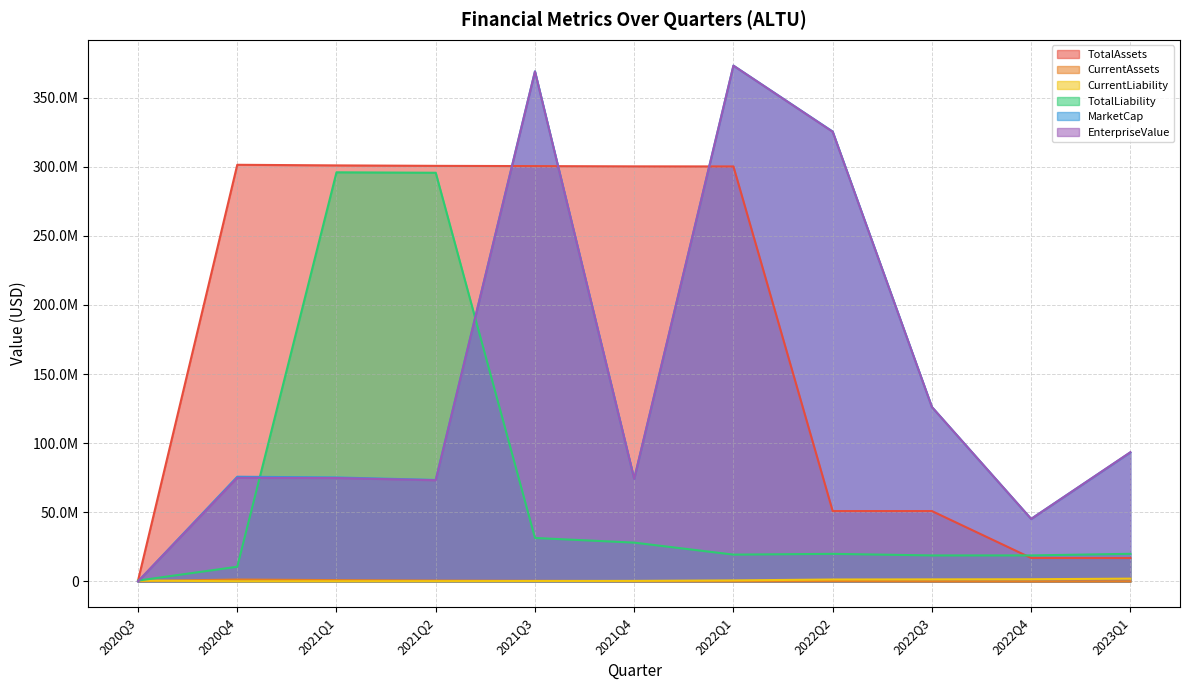

What are all the series names shown in the legend?

TotalAssets, CurrentAssets, CurrentLiability, TotalLiability, MarketCap, EnterpriseValue